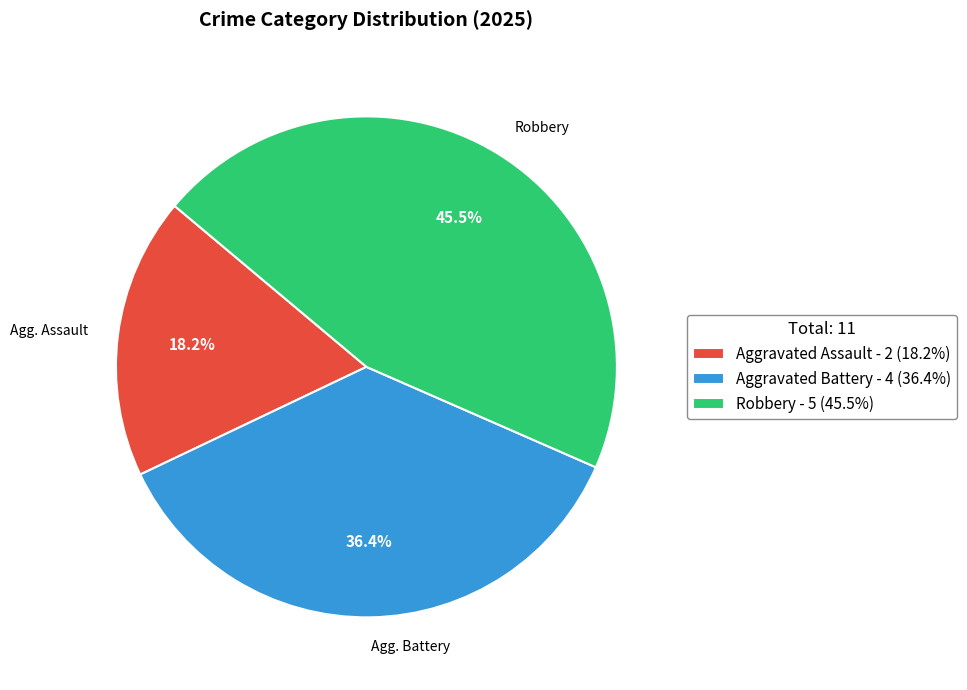

To the nearest percent, what is the difference between the largest and smallest slice percentages?

27%